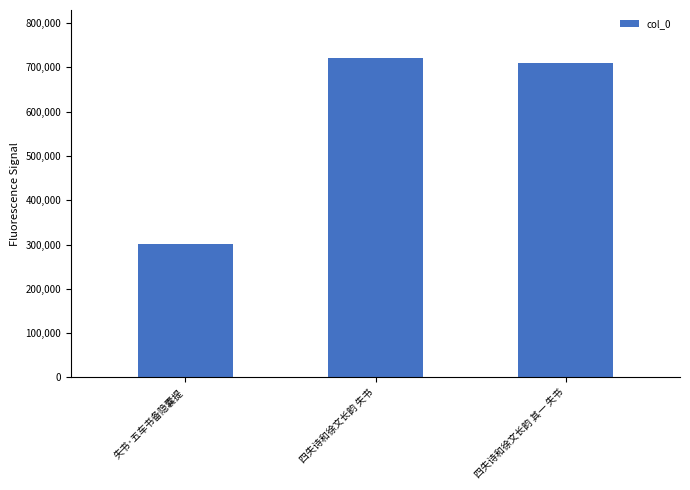

How many series are shown in this chart?

1